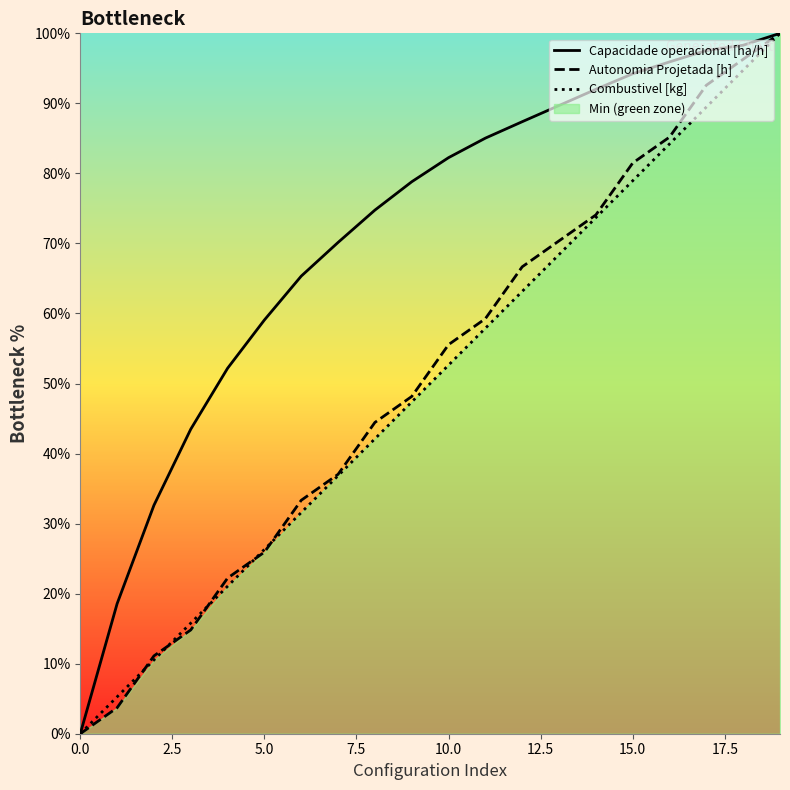

Count the number of data series in this chart.

3